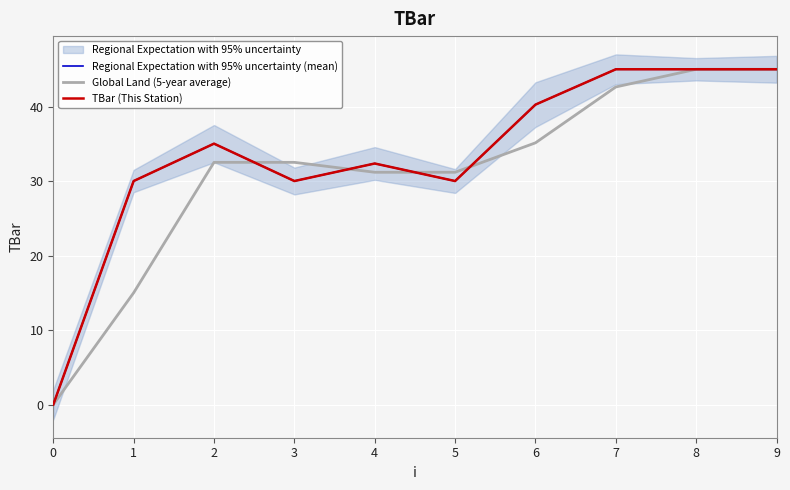

True or false: TBar (This Station) and Regional Expectation with 95% uncertainty (mean) intersect in this chart.

False